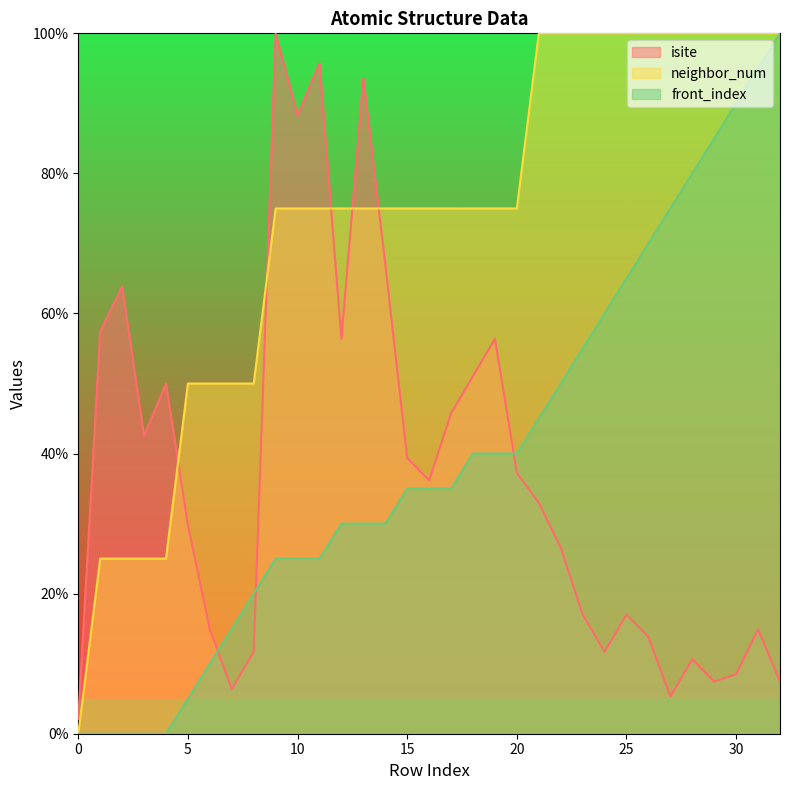

What is the sum of all neighbor_num values?

2400.0